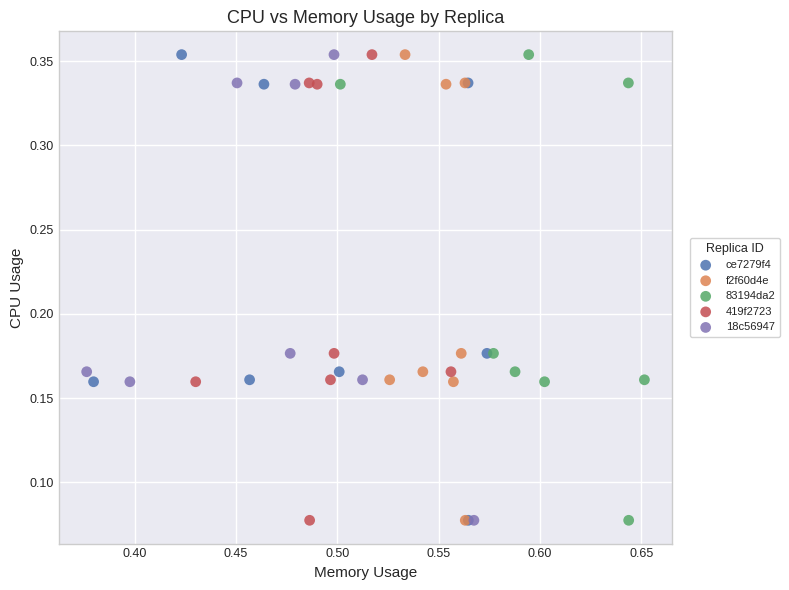

What are all the series names shown in the legend?

ce7279f4, f2f60d4e, 83194da2, 419f2723, 18c56947